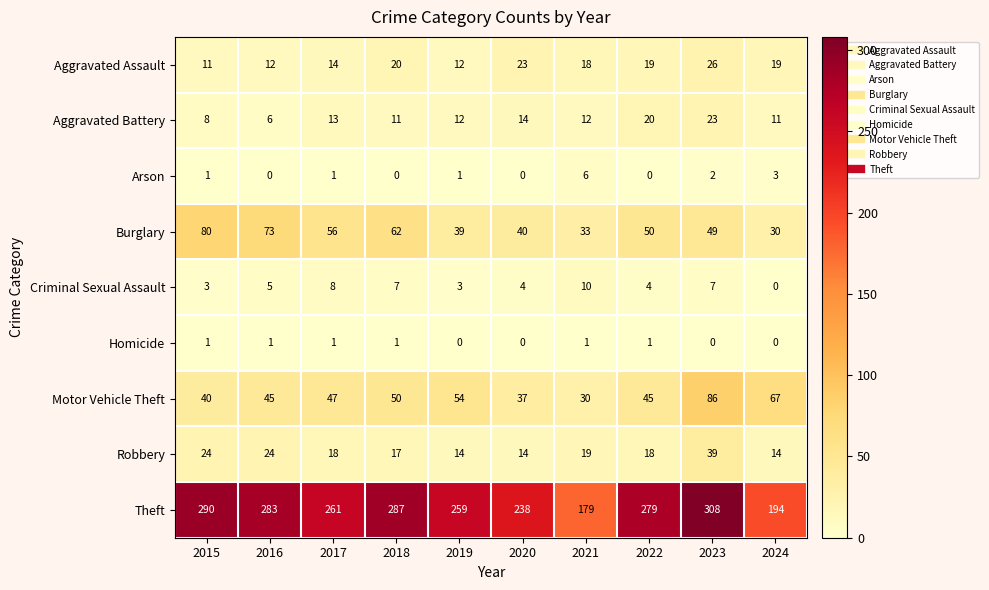

Is it true that Burglary equals 33 at 2021?

True